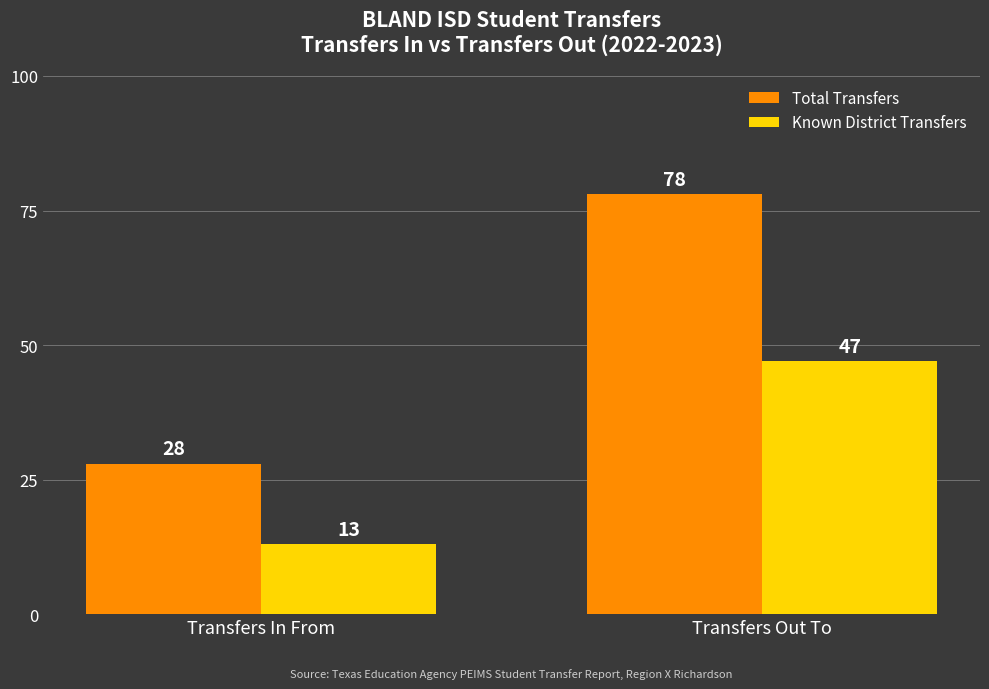

How many bars are there in total?

4